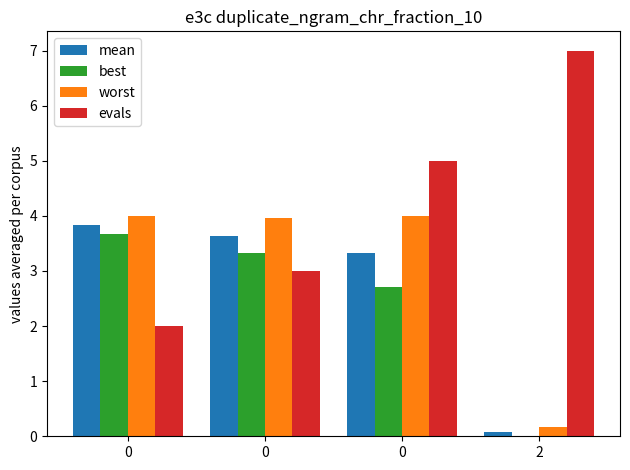

Does the chart contain stacked bars?

No